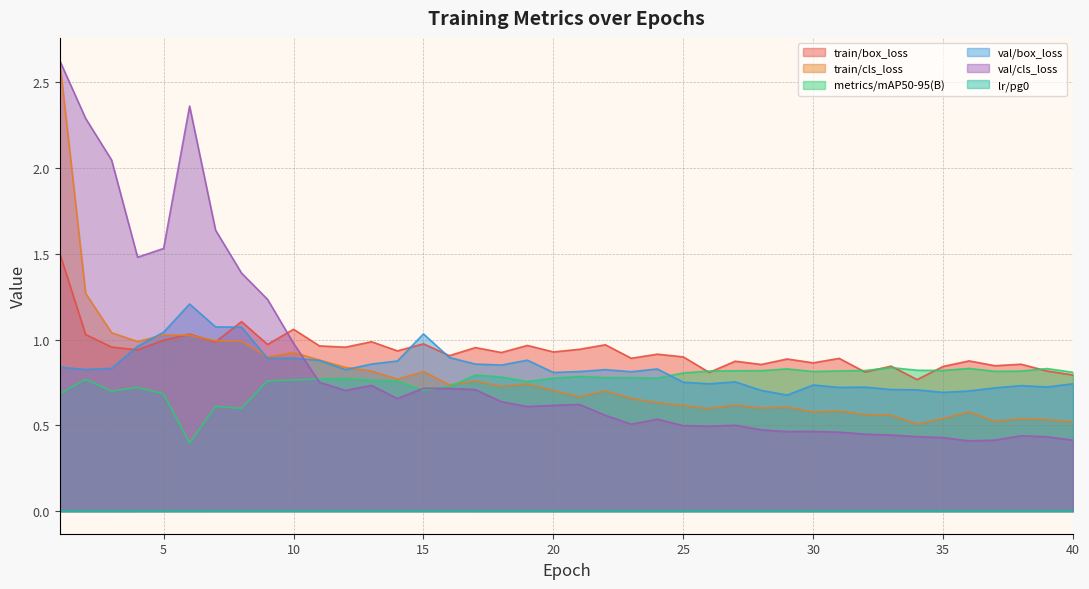

True or false: train/box_loss has a value of 0.8 at 33.

True